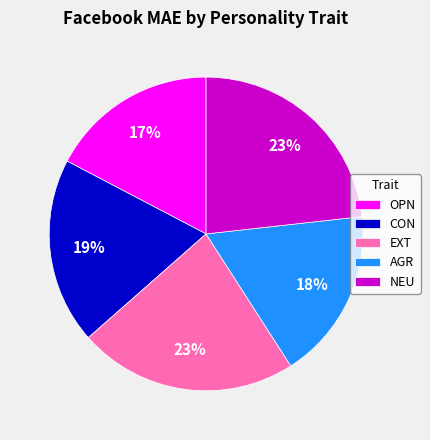

To the nearest percent, what is the difference between the OPN and CON slice percentages?

2%